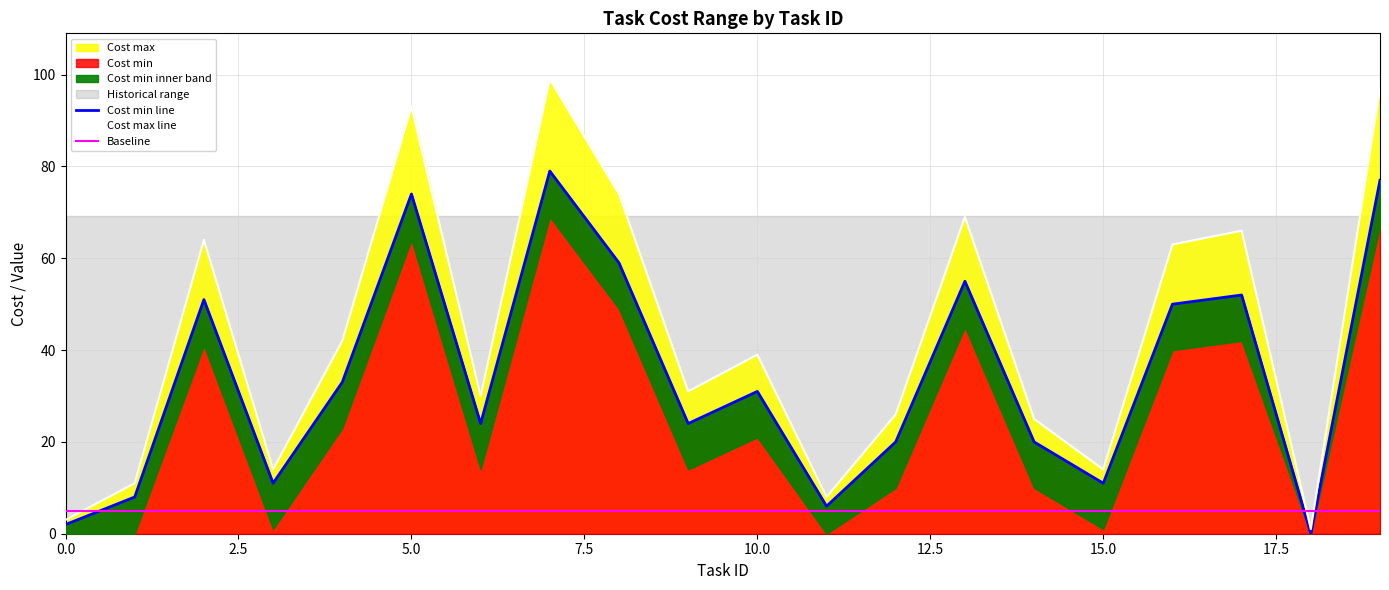

What is the approximate value of Cost min line at 15, to the nearest 10?

10